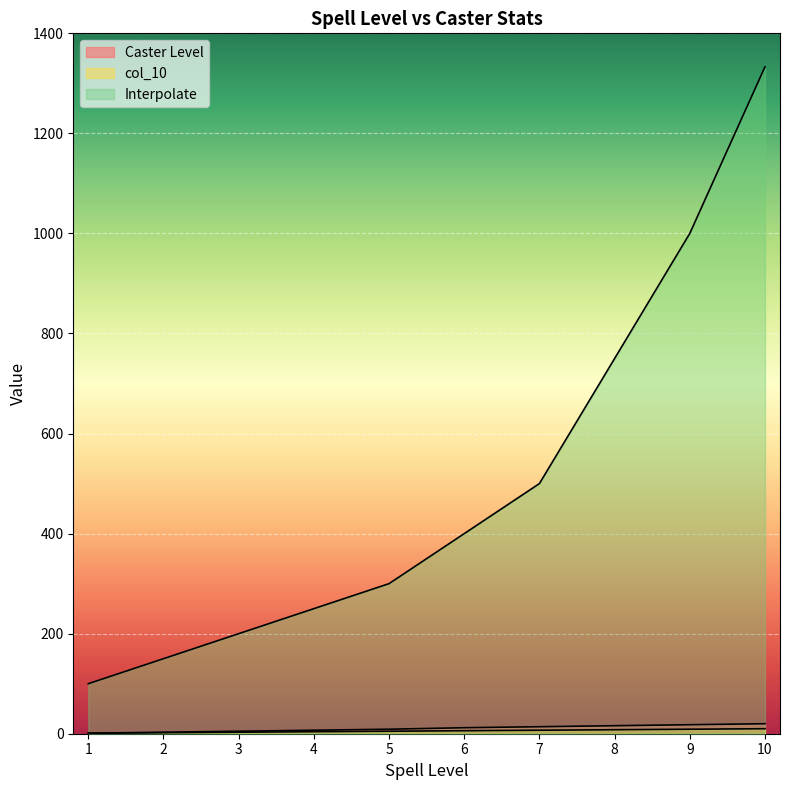

Which series changed the most between 7 and 8?

Interpolate